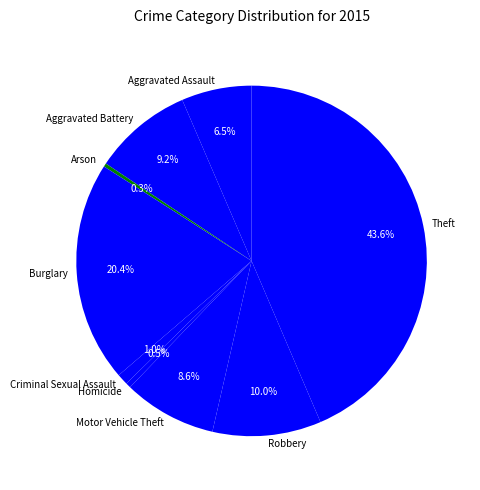

Is there a majority slice in this chart?

No